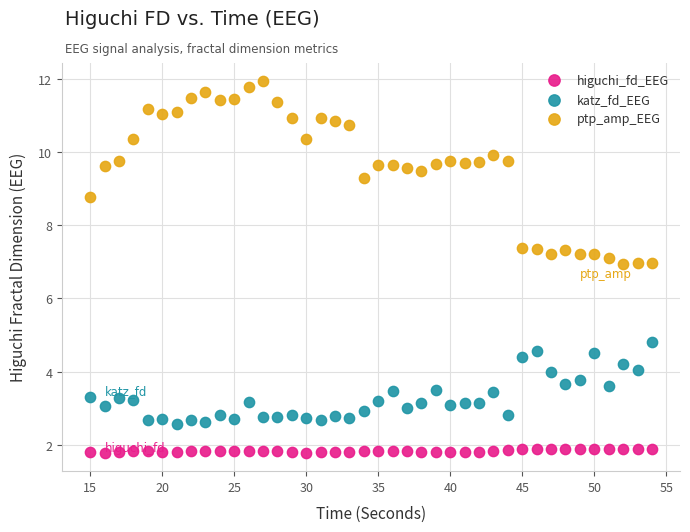

Across all data points, what is the range of Y values (max minus min)?

10.2